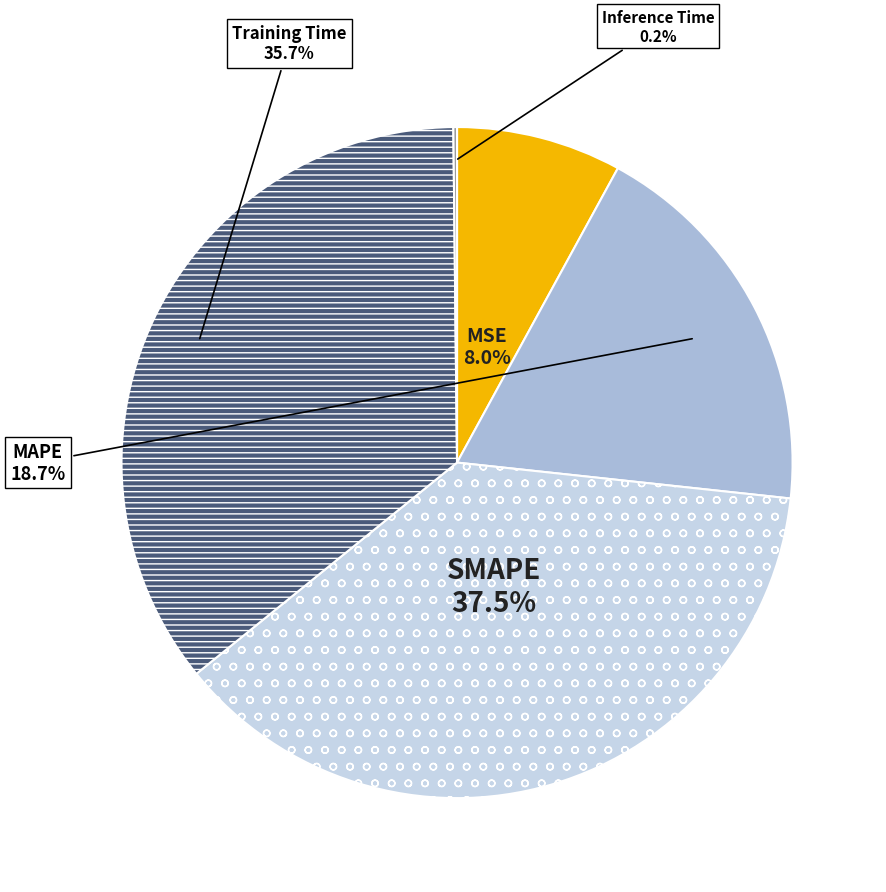

Is there a majority slice in this chart?

No